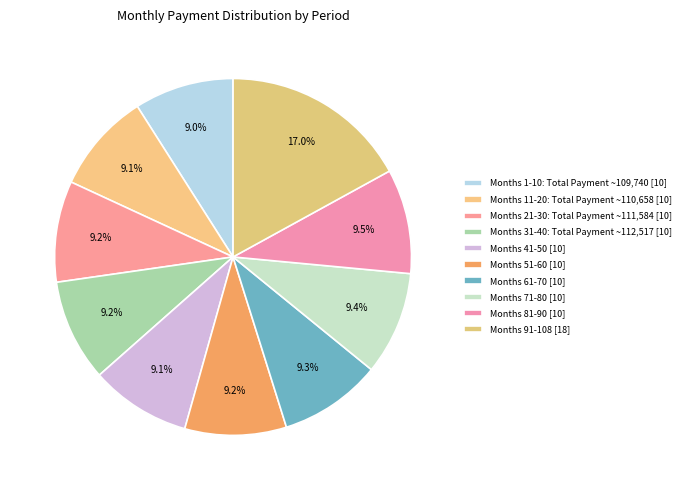

What is the smallest slice in the pie chart?

Month 1-10